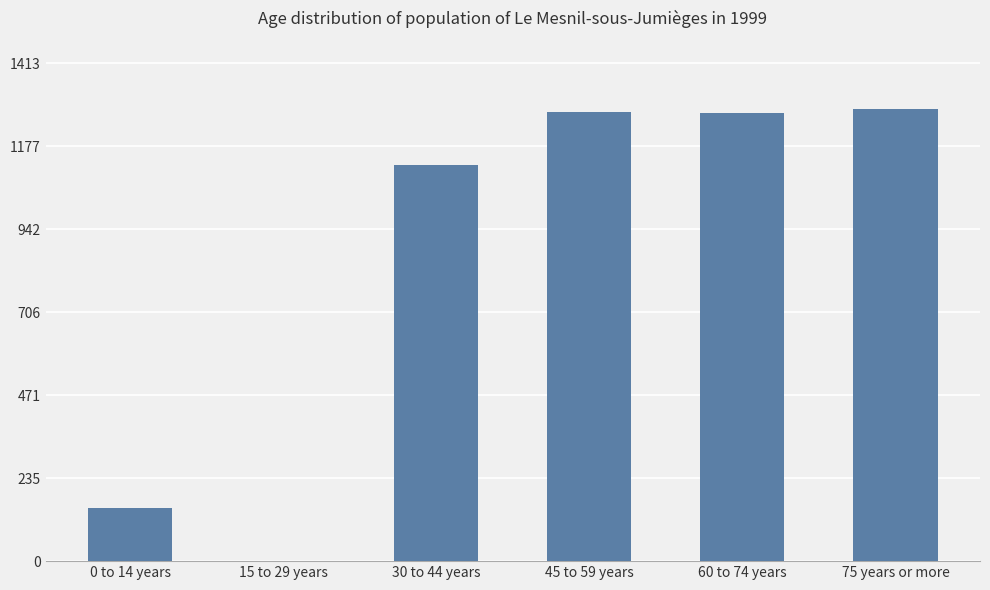

Are the bars grouped side by side (vs. stacked)?

No